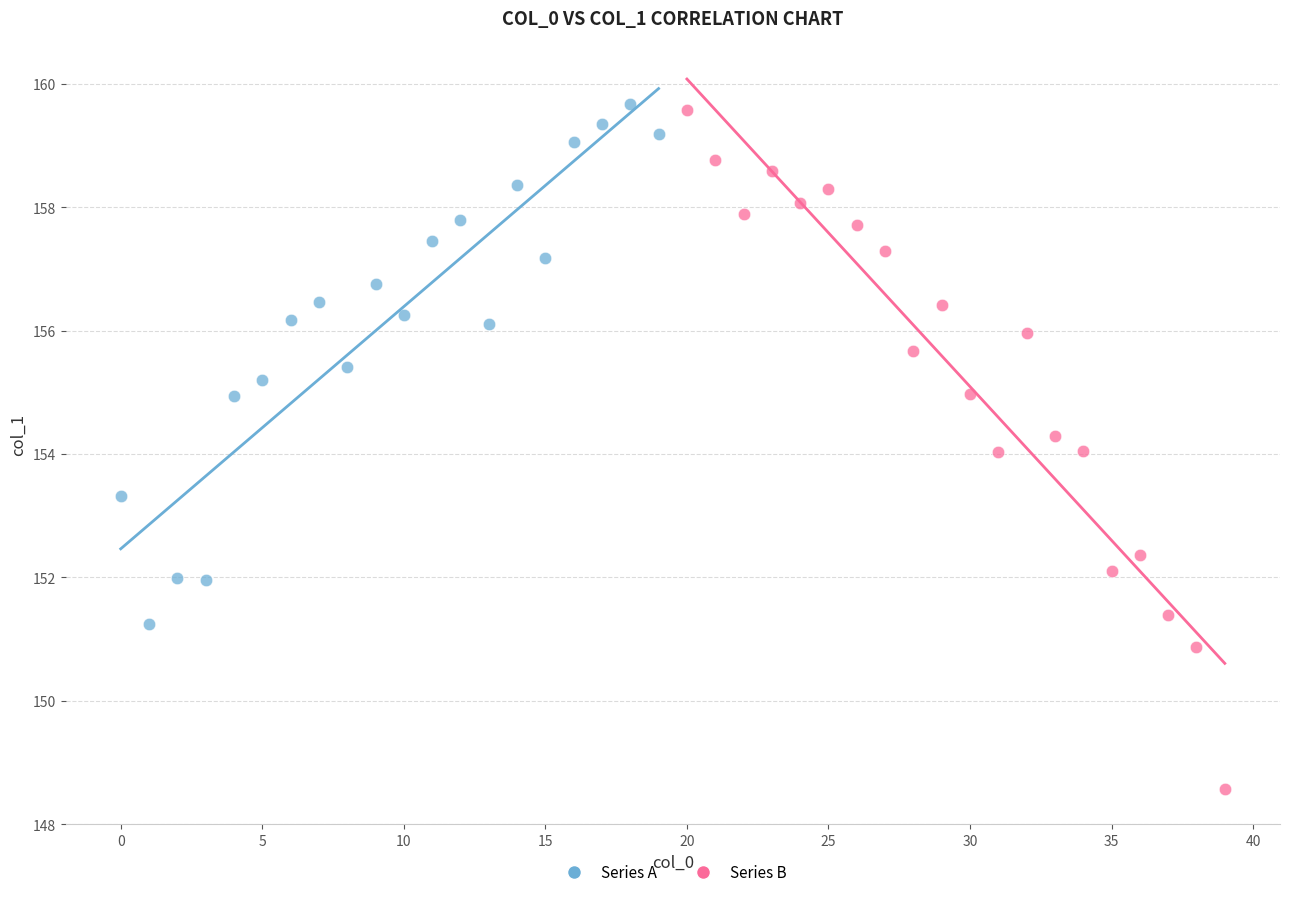

Which series has the largest Y range (max minus min)?

Series B